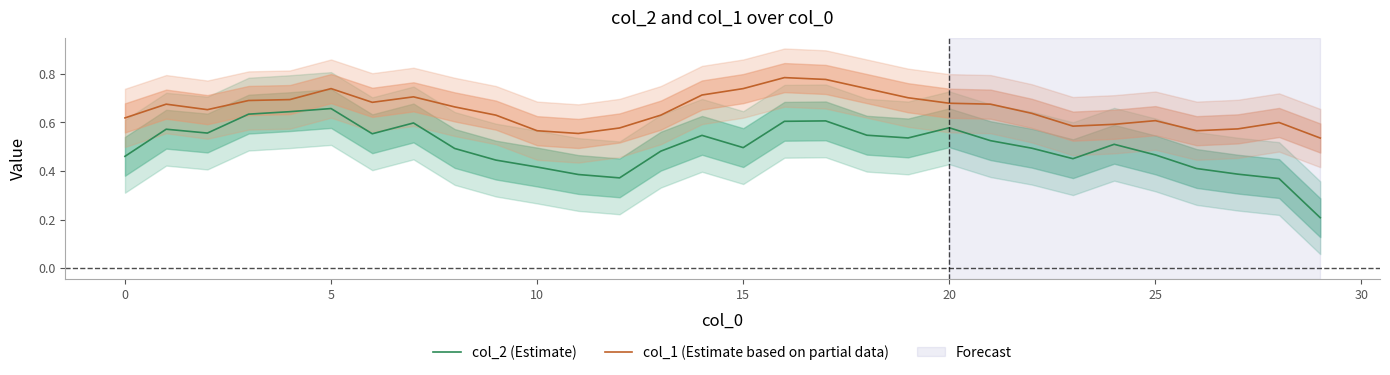

In col_1 (Estimate based on partial data), how many points are lower than both neighbors (excluding endpoints)?

5